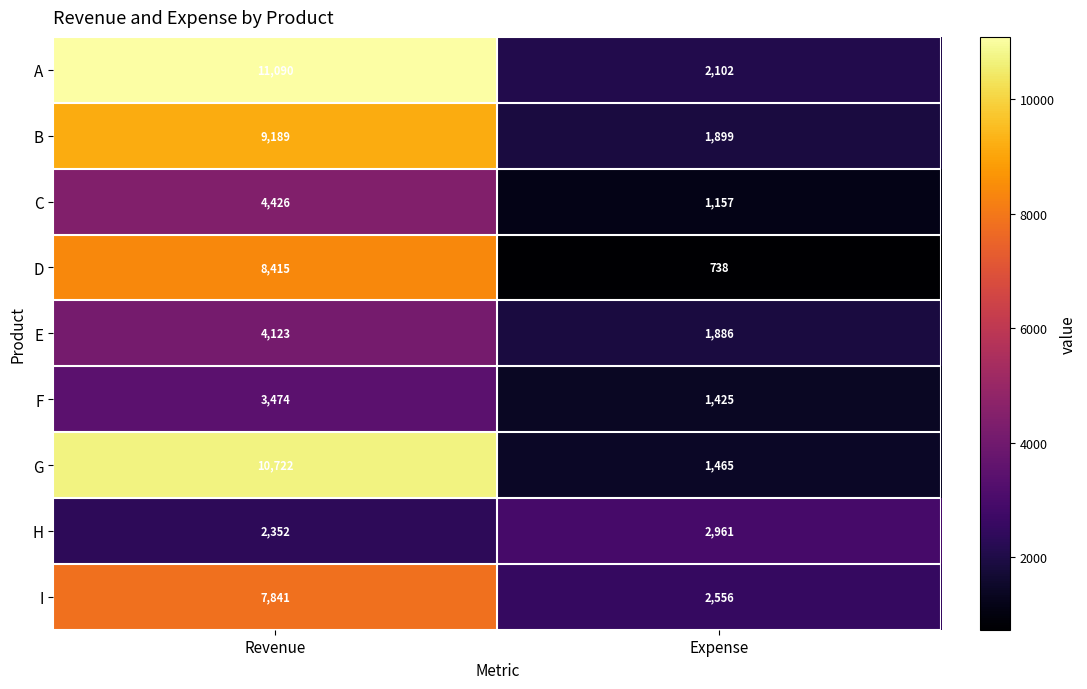

What is the approximate value of H at Revenue?

2352